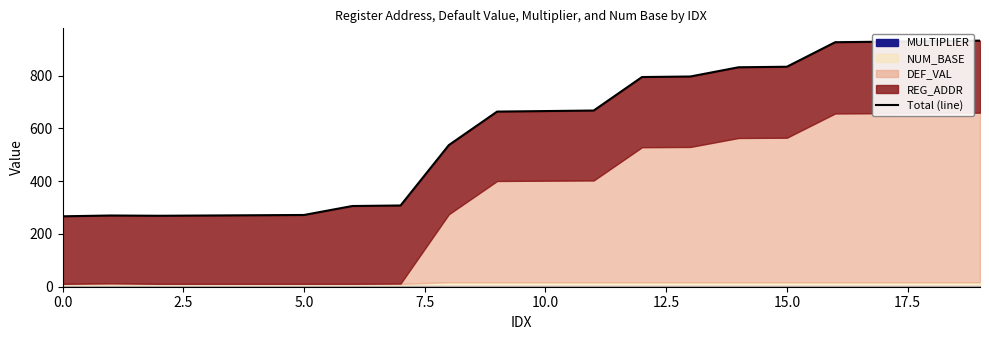

Does the chart display data point markers on the line(s)?

No